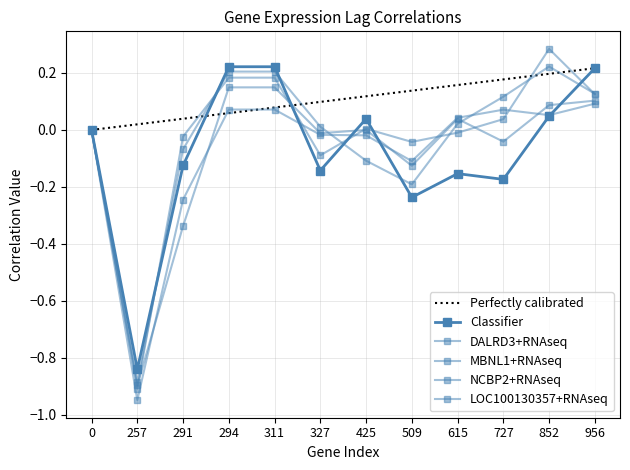

What is the sum of all NCBP2+RNAseq values?

-0.3